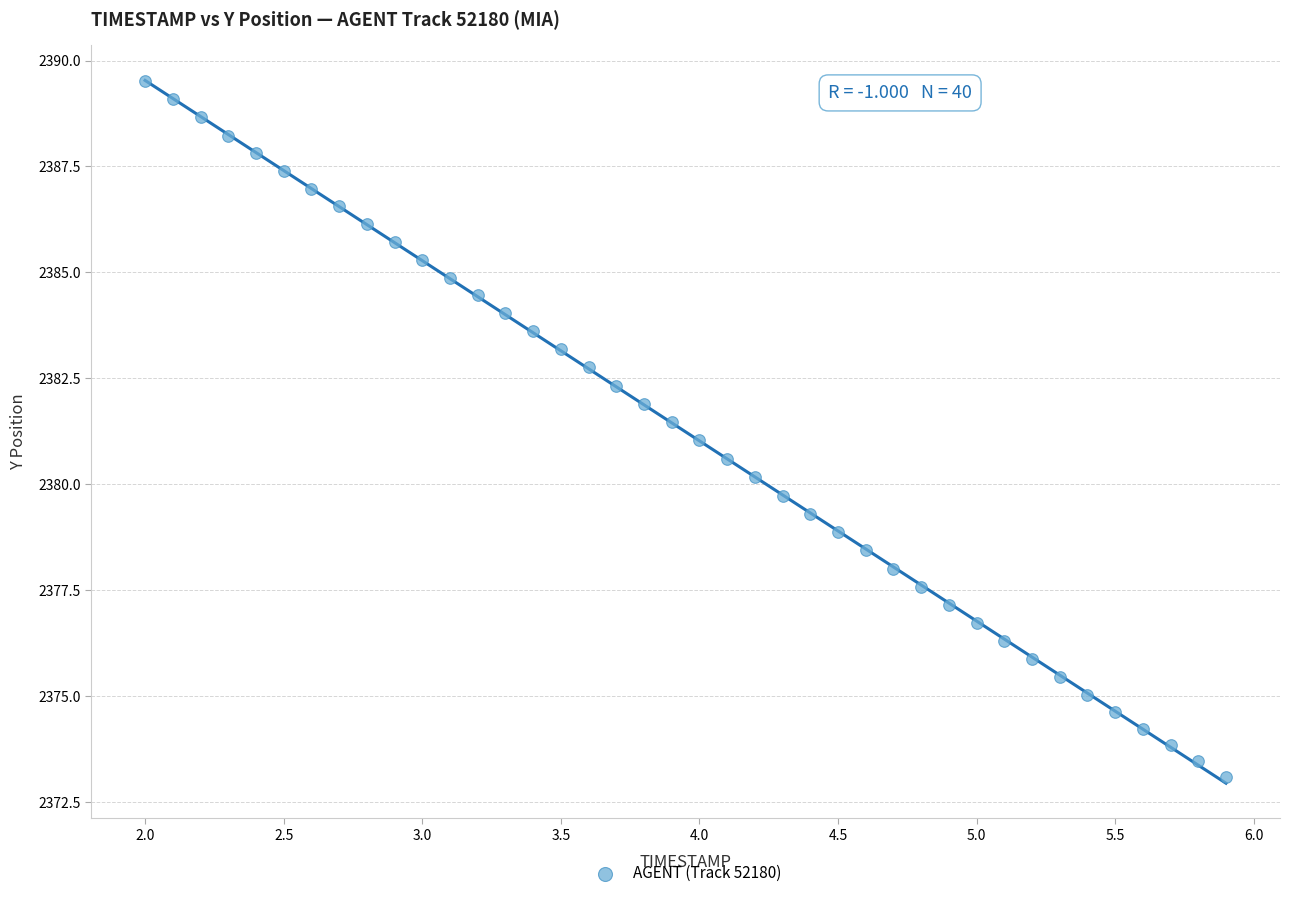

What is the range of X values (max minus min)?

3.9